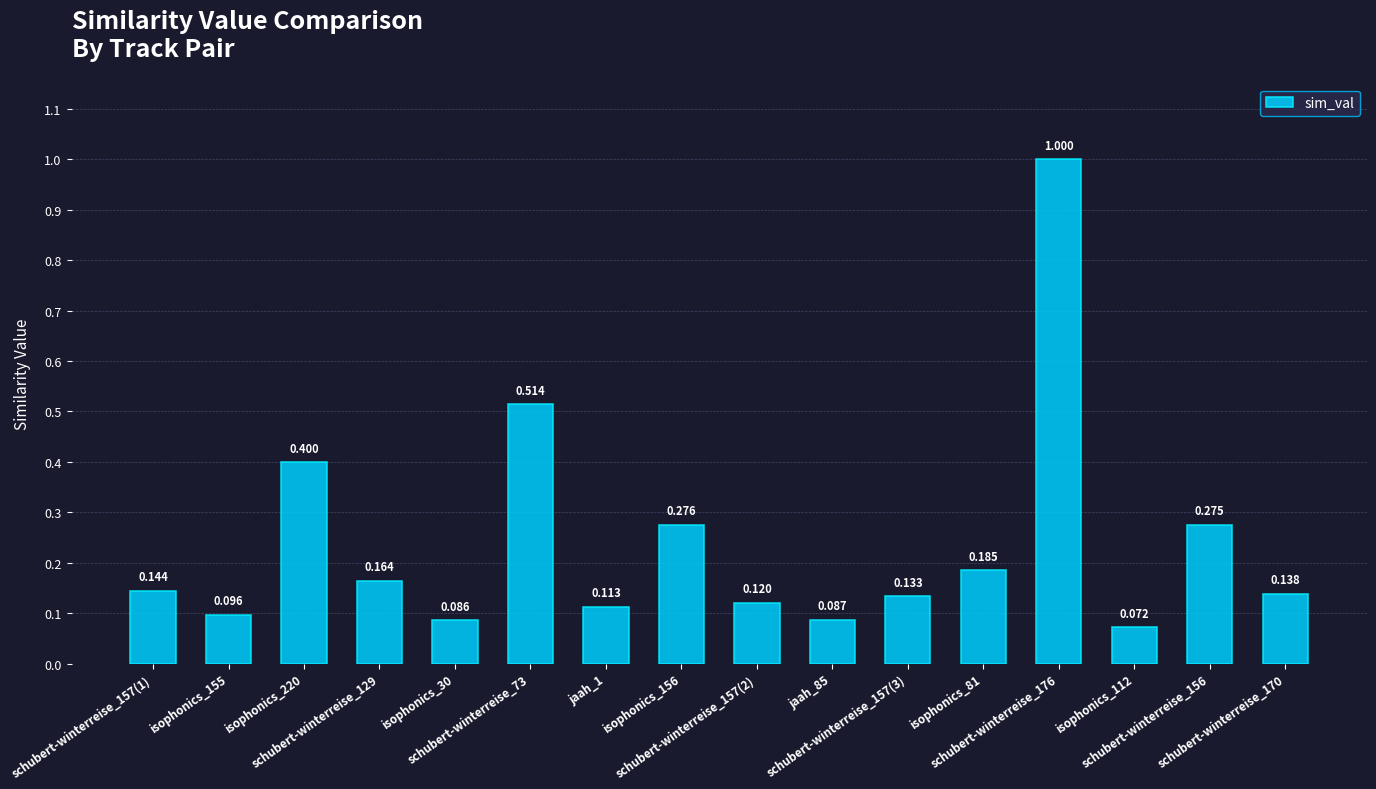

Are the bars horizontal?

No